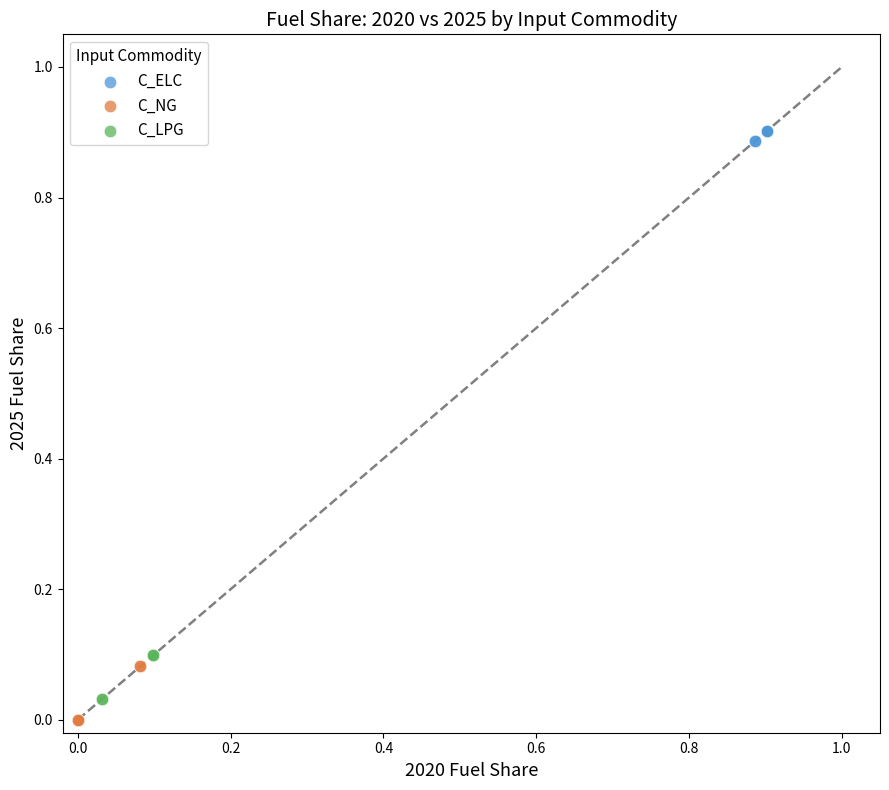

Which series reaches the minimum Y coordinate?

C_NG